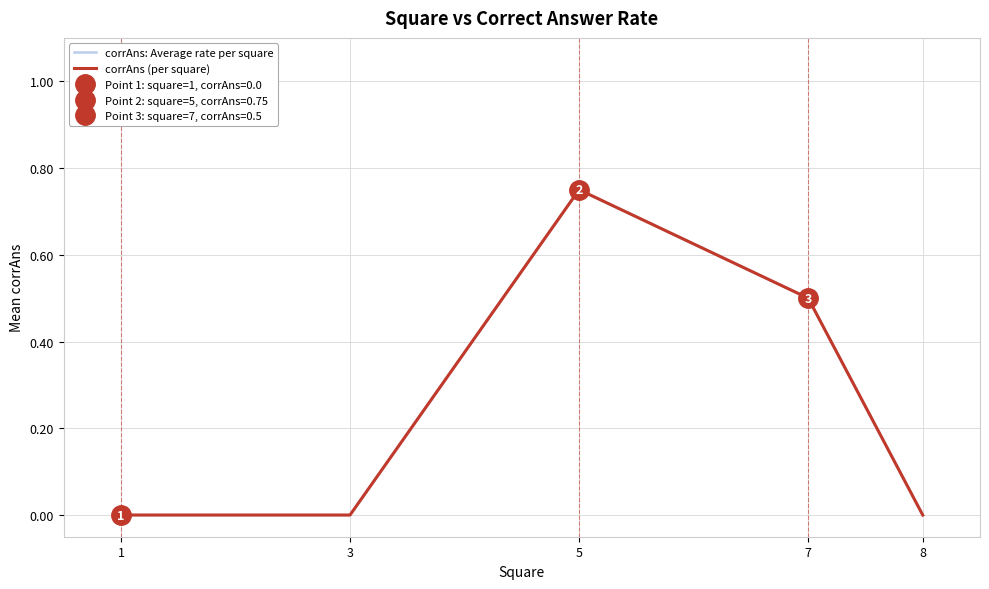

In corrAns: Average rate per square, how many points are higher than both neighbors (excluding endpoints)?

1